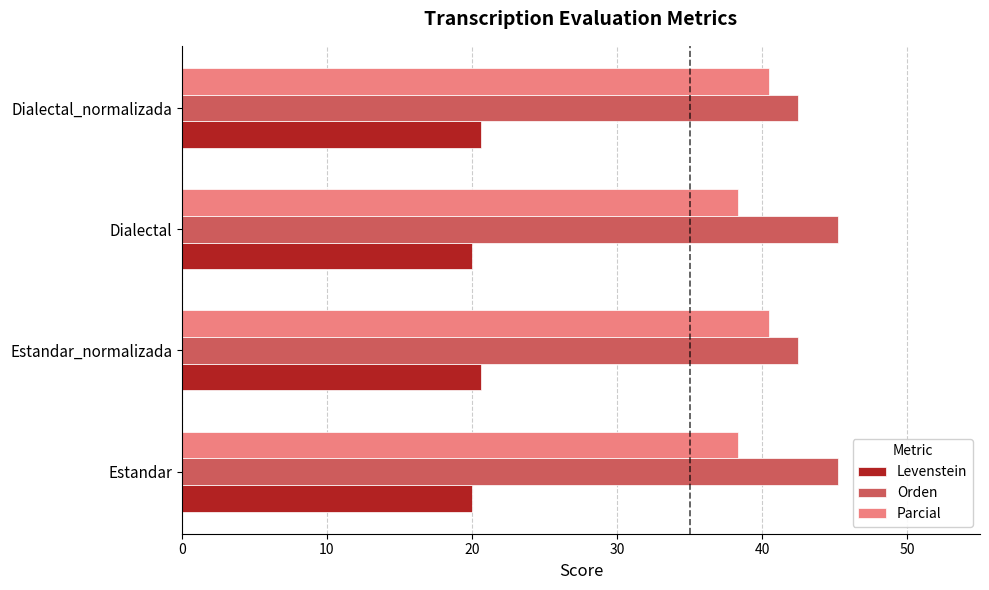

What is the sum of all Parcial values?

157.5